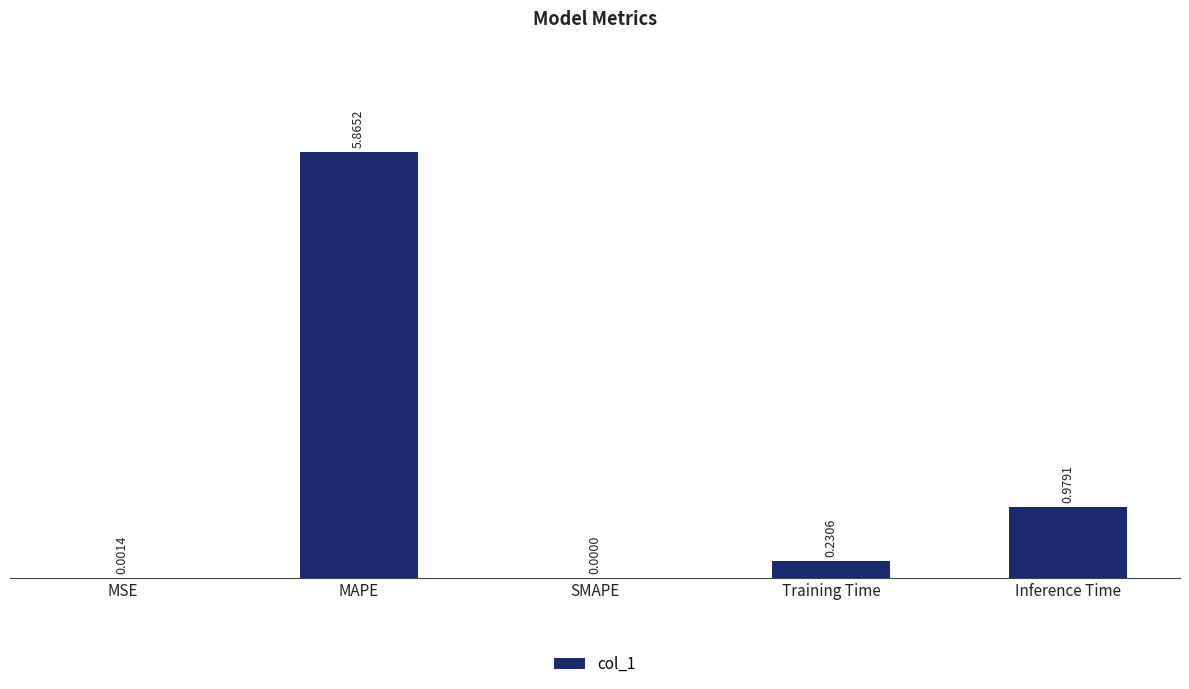

Count the number of categories in the chart.

5